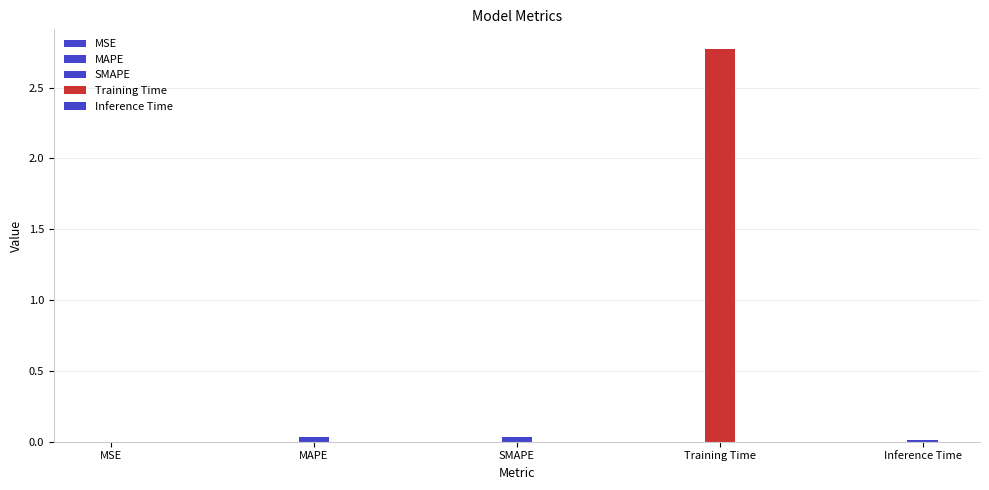

Which category has the lowest value across all series?

MSE